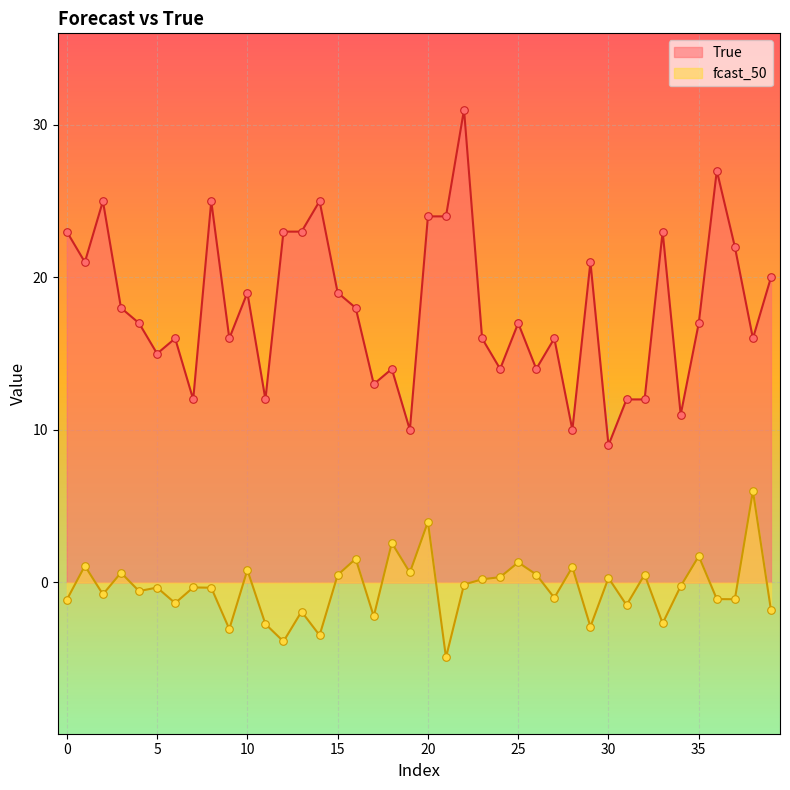

What are all the series names shown in the legend?

True, fcast_50